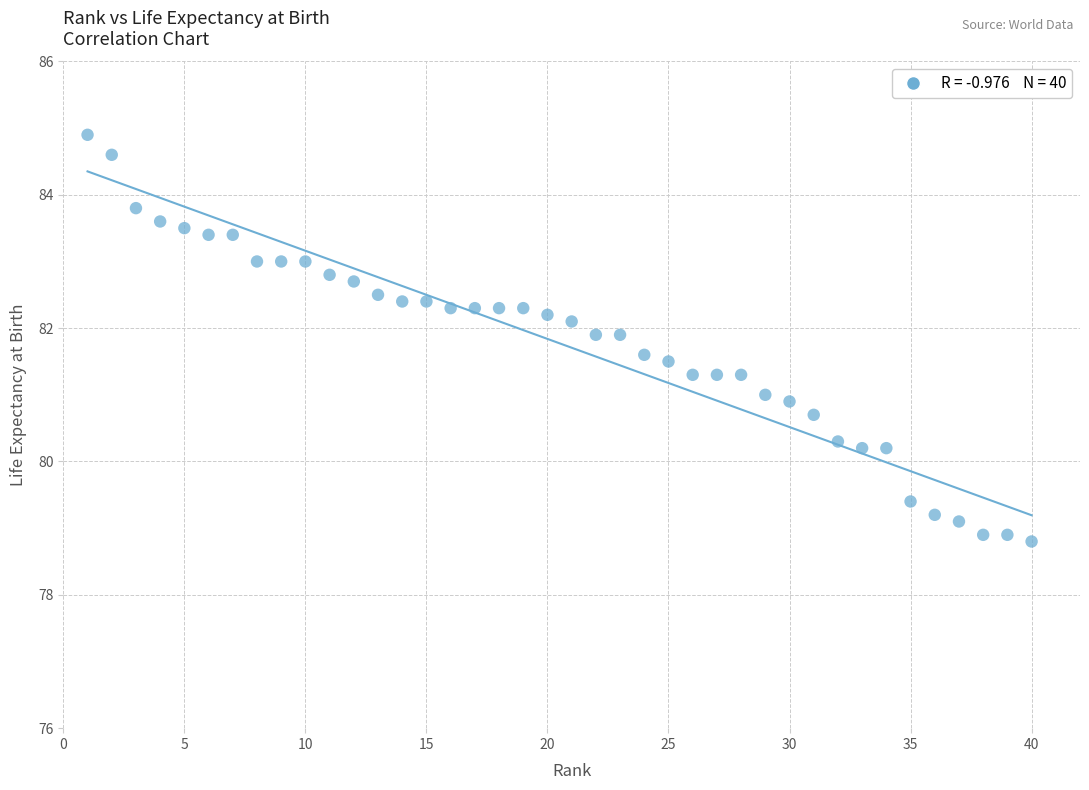

What is the range of Y values (max minus min)?

6.1